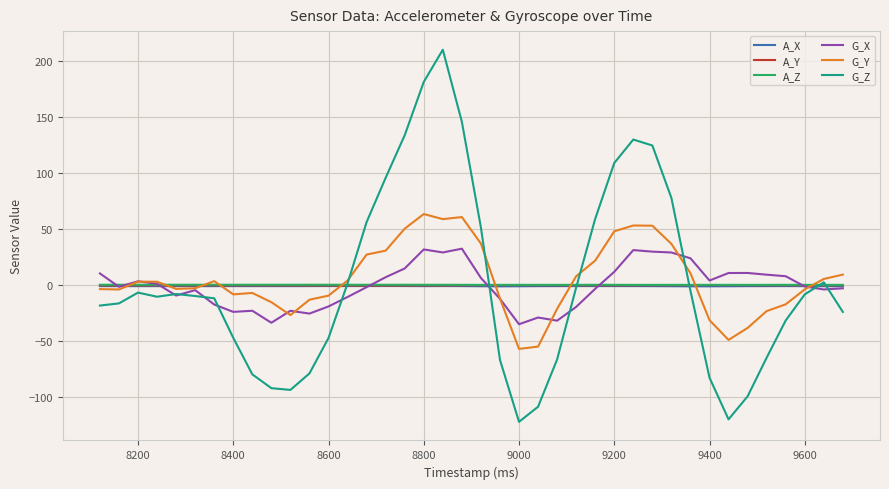

What is the highest value of the G_X series?

32.5